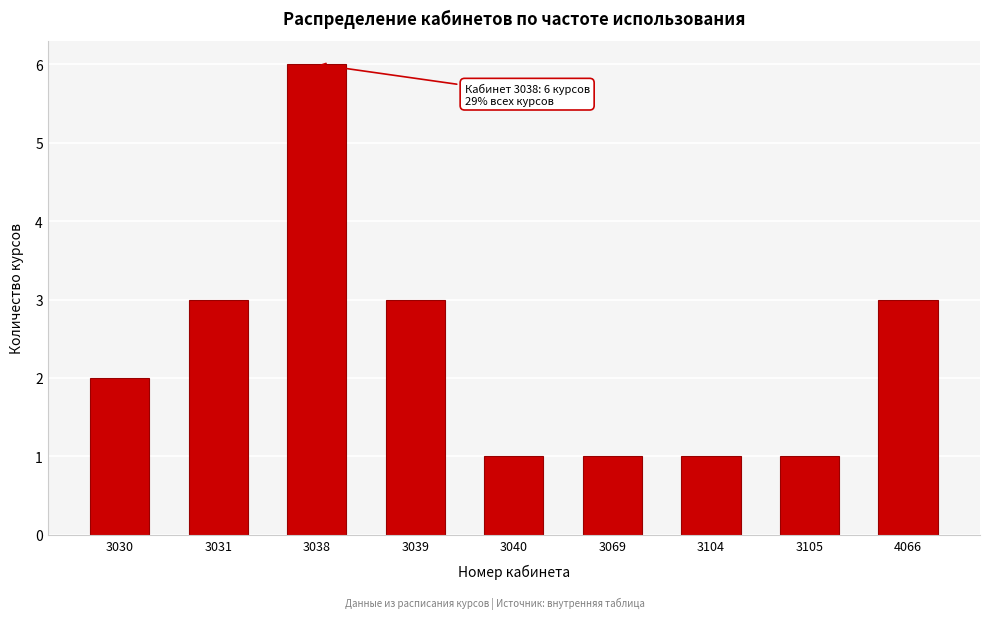

Reading right to left, what are all the values shown in this chart?

4066=3	3105=1	3104=1	3069=1	3040=1	3039=3	3038=6	3031=3	3030=2